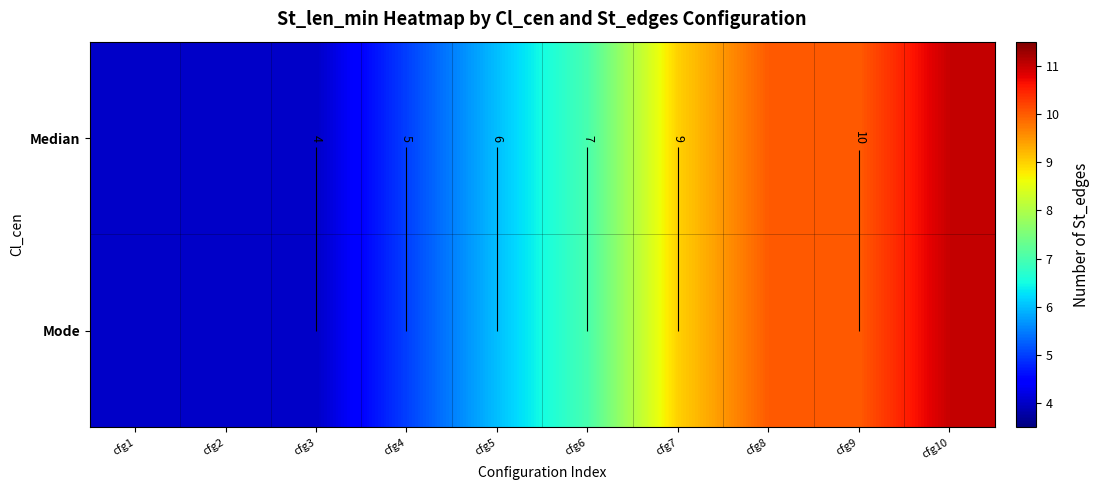

Is the value of Mode at cfg6 greater than the value of Median at cfg5?

Yes